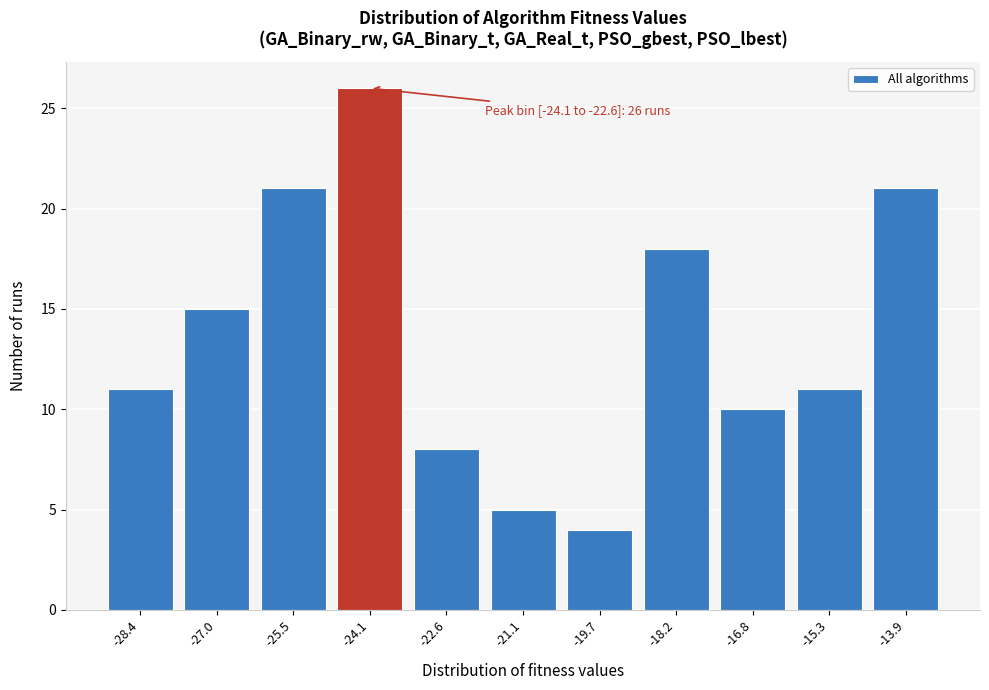

Reading left to right, list all the values displayed in this chart.

-28.4=11	-27.0=15	-25.5=21	-24.1=26	-22.6=8	-21.1=5	-19.7=4	-18.2=18	-16.8=10	-15.3=11	-13.9=21